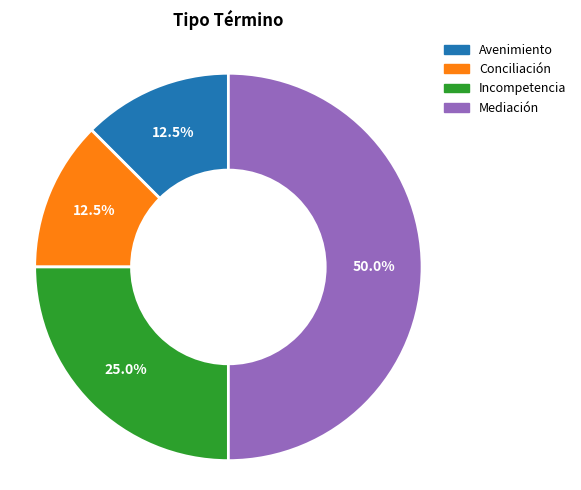

Which slice is the largest?

Mediación